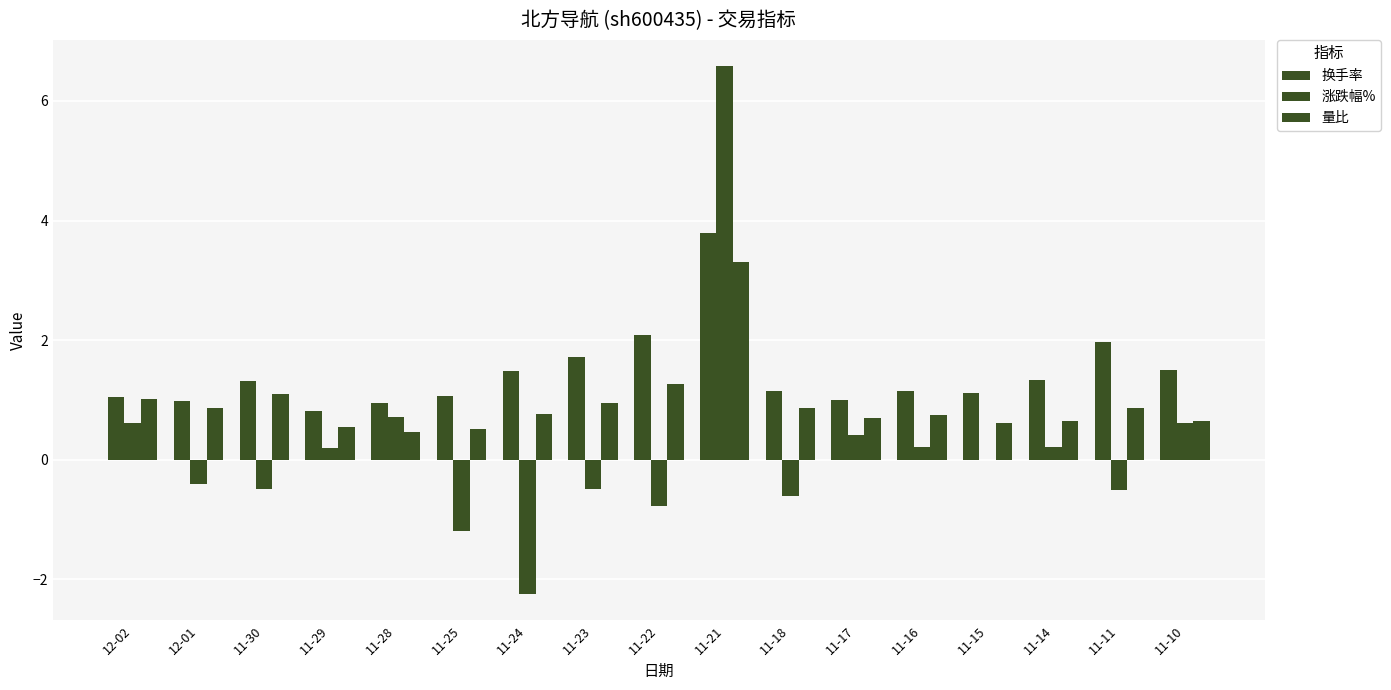

How many series are shown in this chart?

3